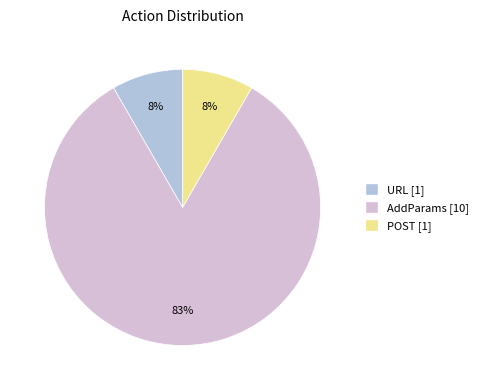

Does any single category account for the majority?

Yes